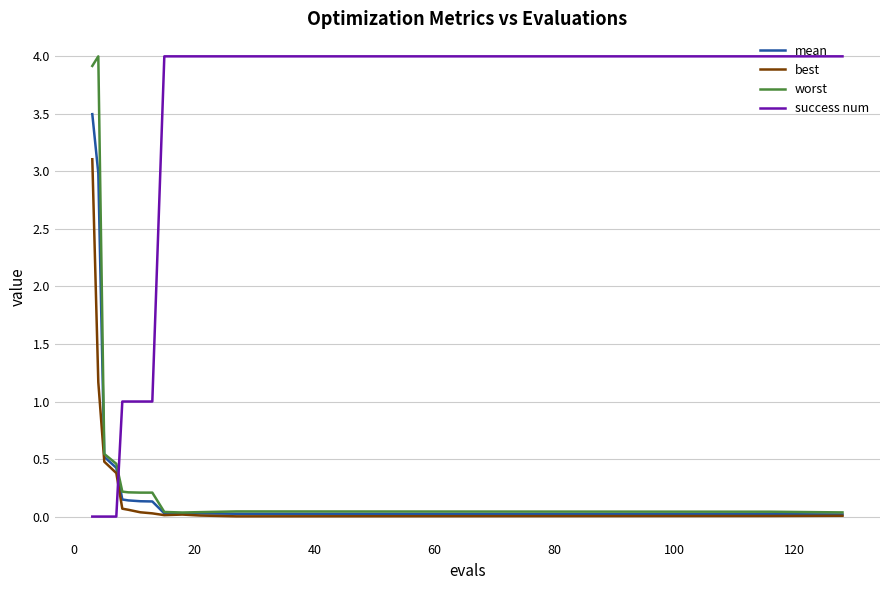

Which series has the largest total across all categories?

success num